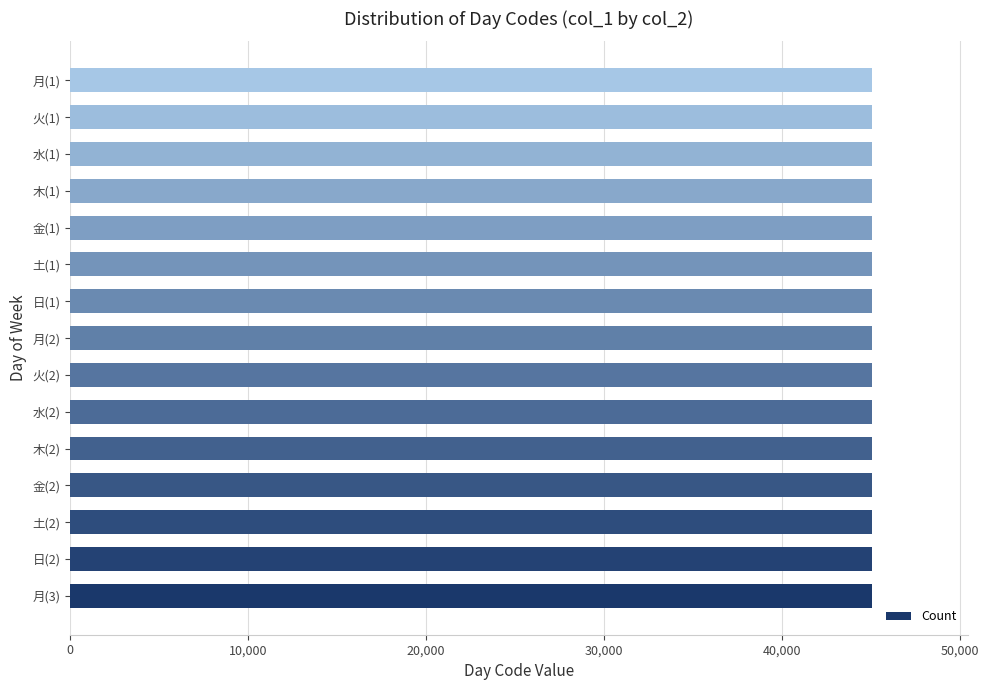

What is the difference between the maximum and minimum values?

14